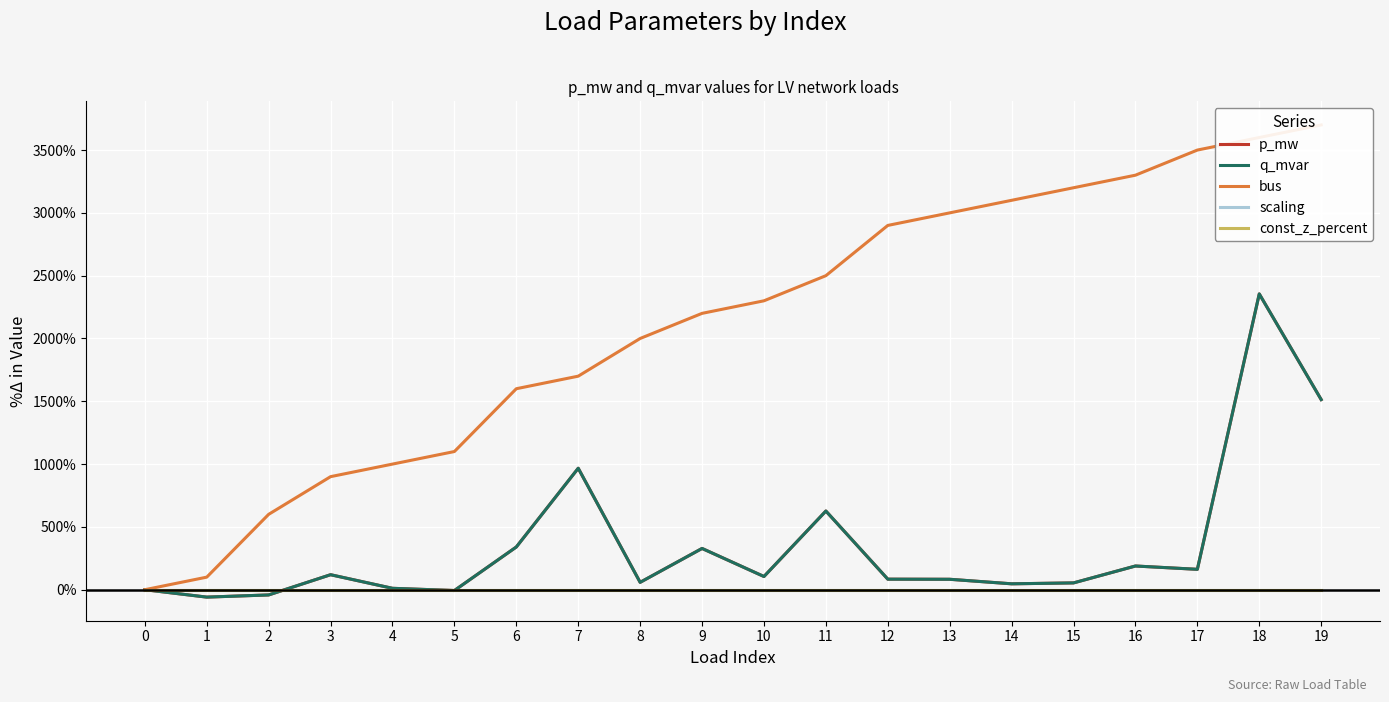

Rank the series by their maximum value, from highest to lowest.

bus, p_mw, q_mvar, scaling, const_z_percent